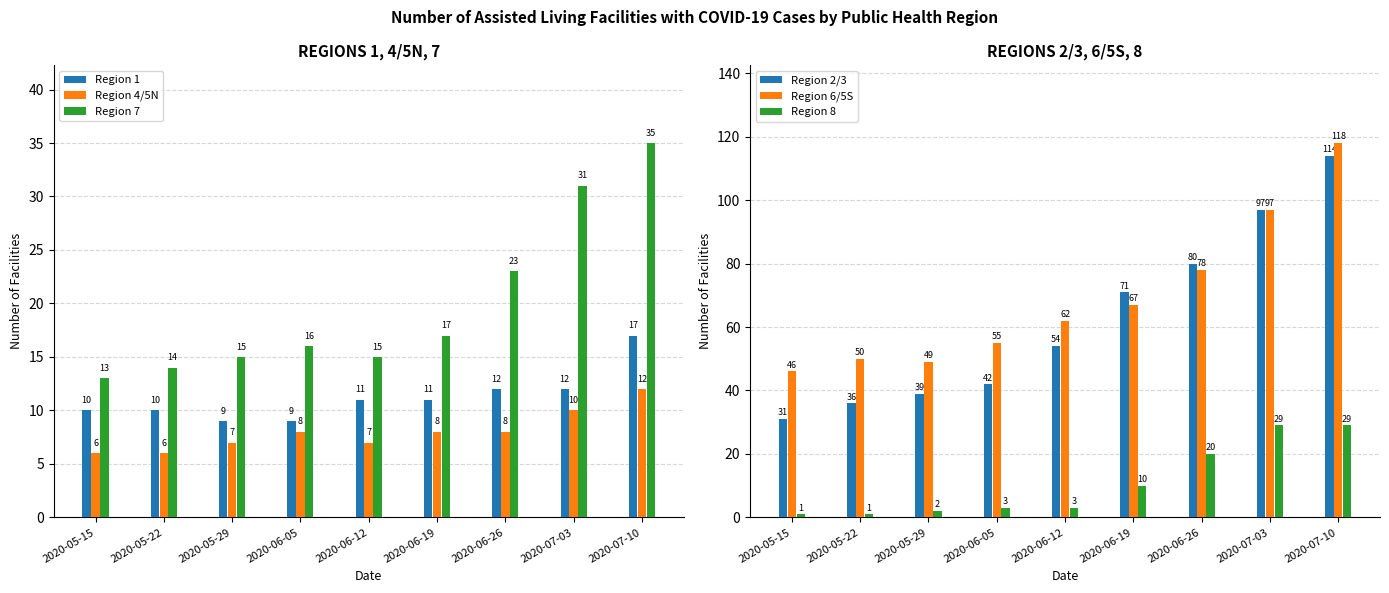

Reading right to left, transcribe all the data shown in this chart.

Region 1: 17	12	12	11	11	9	9	10	10
Region 4/5N: 12	10	8	8	7	8	7	6	6
Region 7: 35	31	23	17	15	16	15	14	13
Region 2/3: 114	97	80	71	54	42	39	36	31
Region 6/5S: 118	97	78	67	62	55	49	50	46
Region 8: 29	29	20	10	3	3	2	1	1